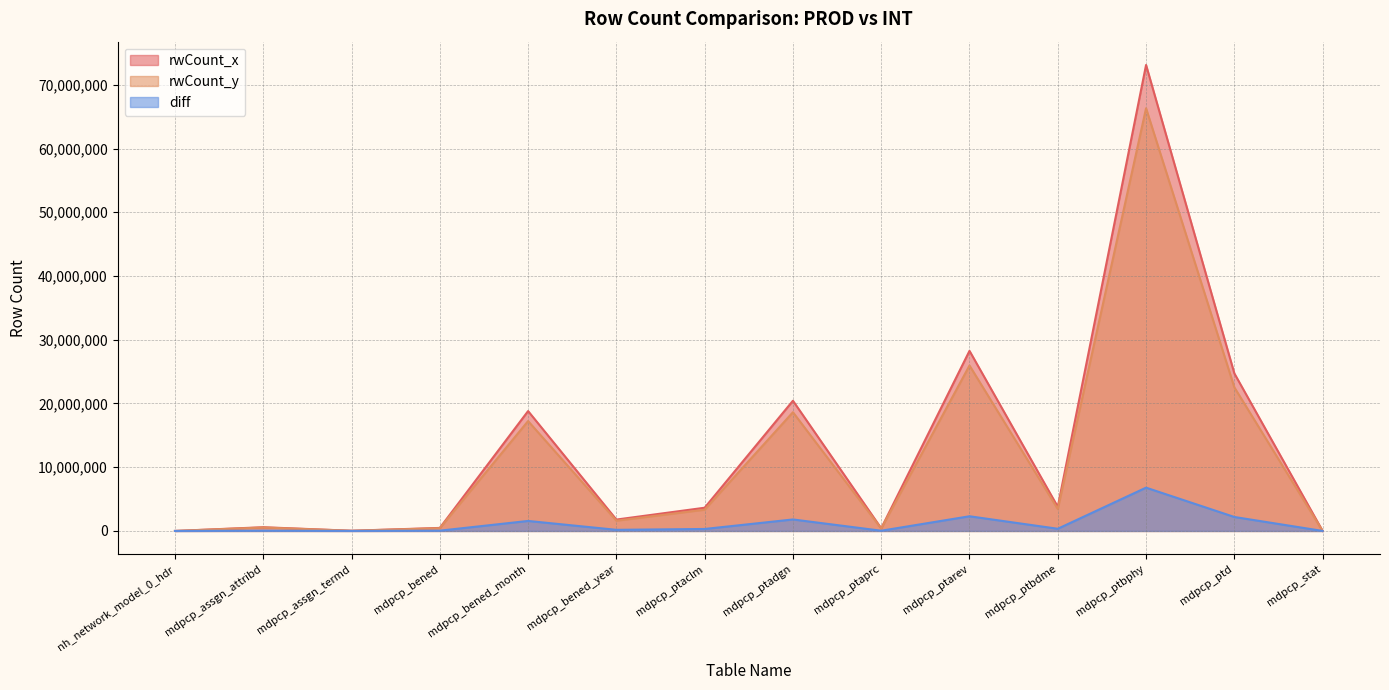

True or false: rwCount_x has a value of 417804 at mdpcp_ptaprc.

True